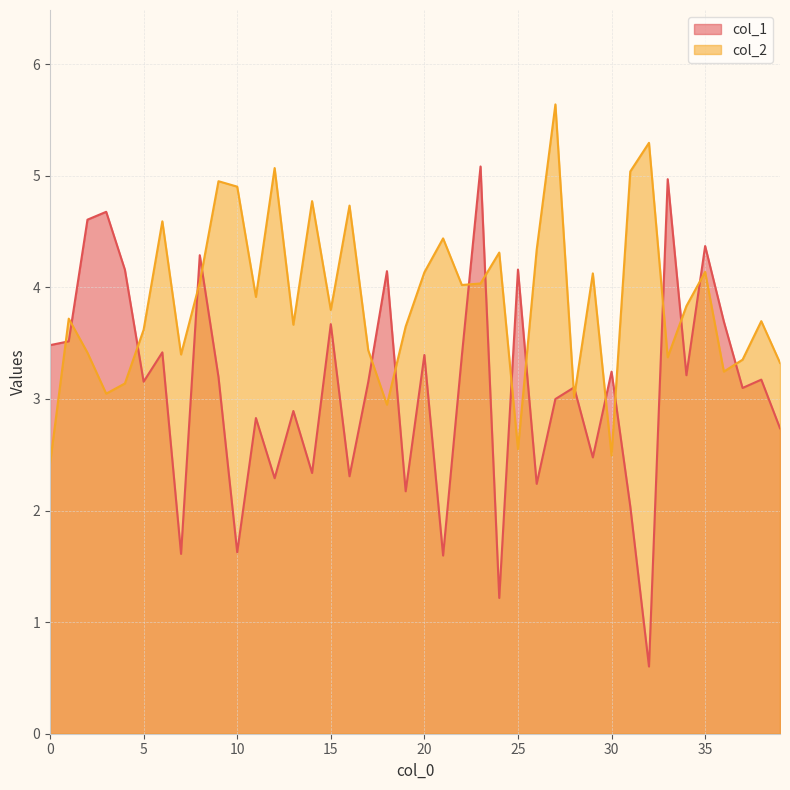

What is the difference between the col_2 values at 23 and 7?

0.6